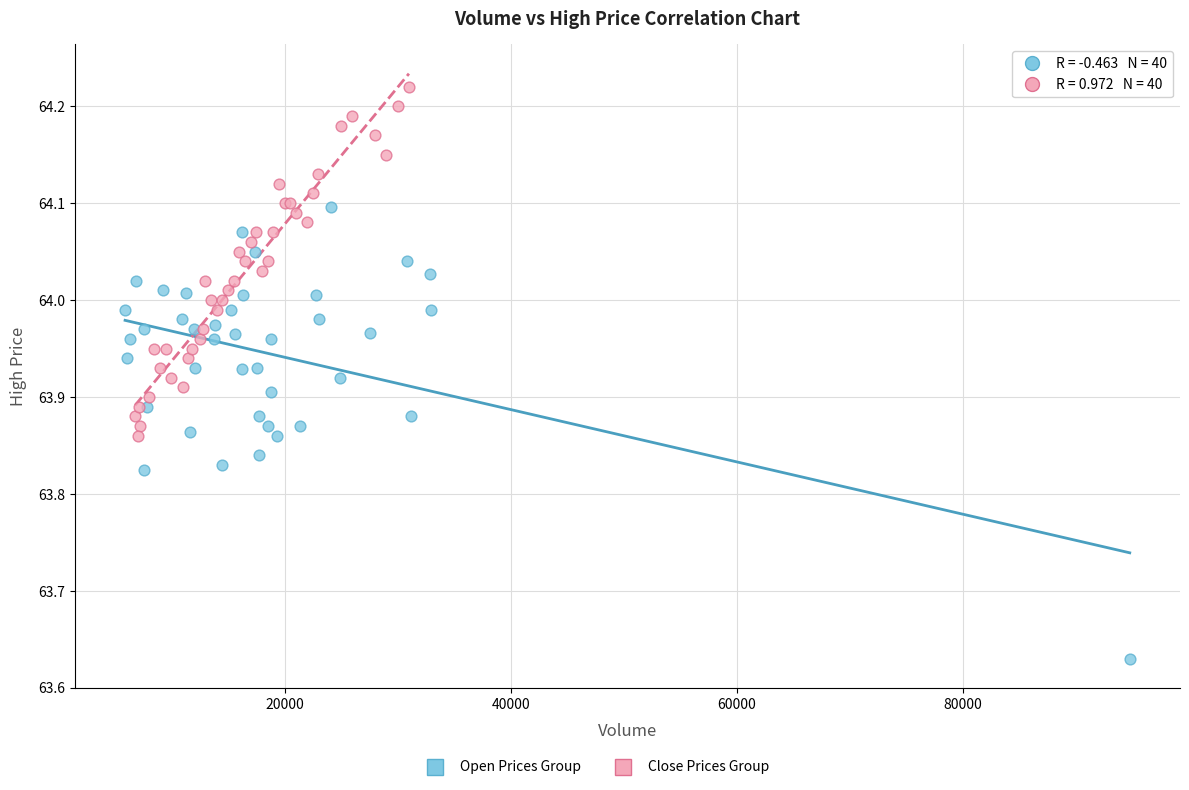

Which series has the widest spread of Y values?

Open Prices Group